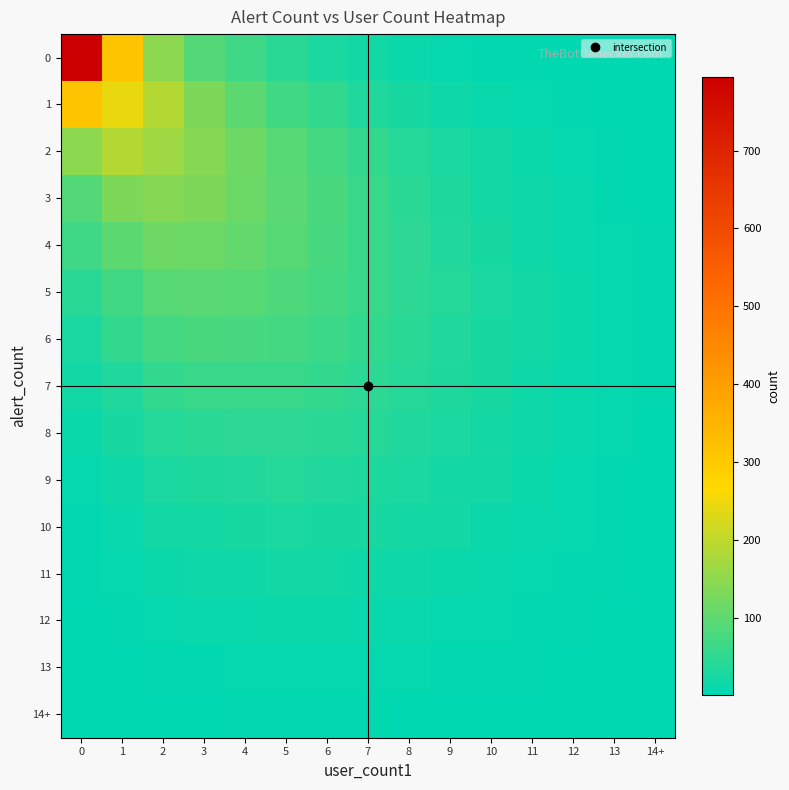

What is the total value across all series at 4?

896